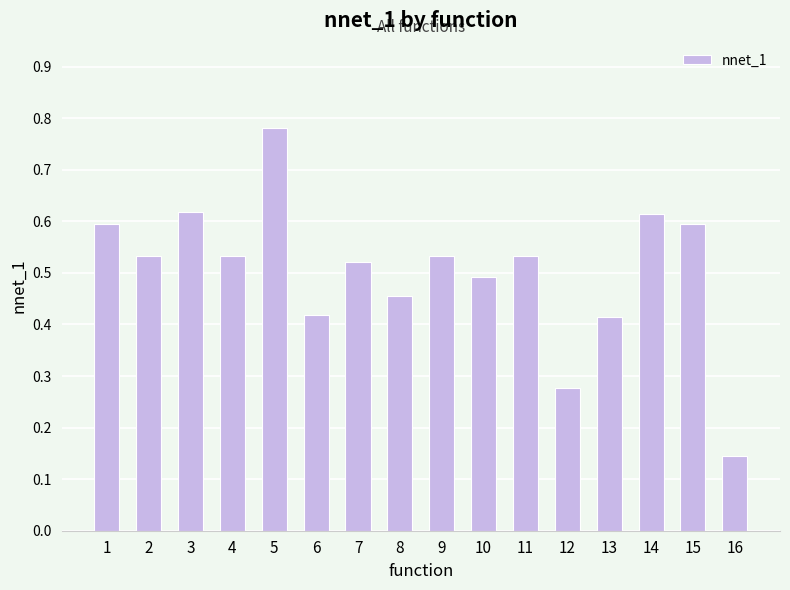

What is the change in value from 4 to 14?

+0.1